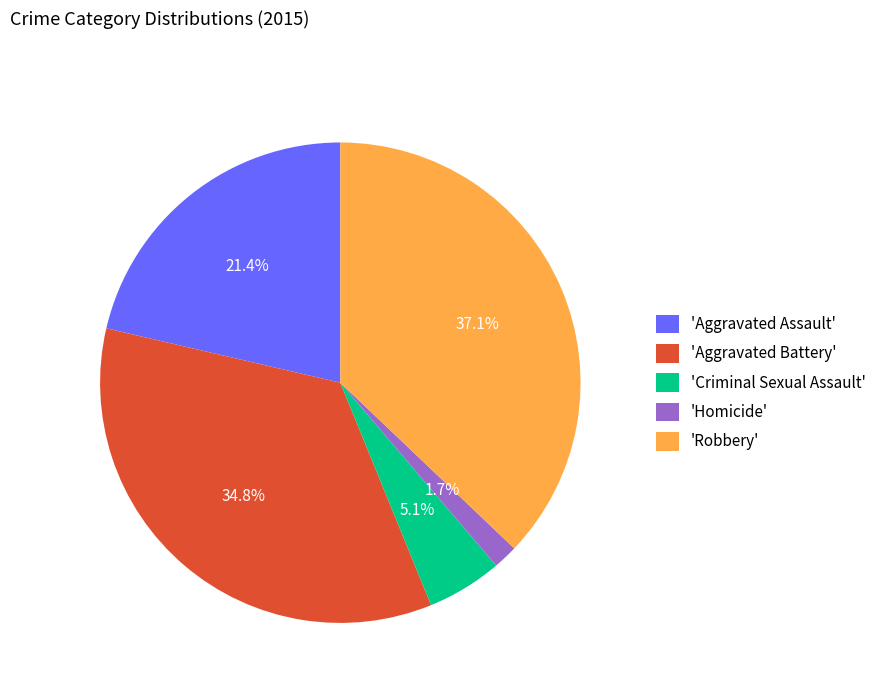

Rank the categories by value from highest to lowest.

'Robbery', 'Aggravated Battery', 'Aggravated Assault', 'Criminal Sexual Assault', 'Homicide'